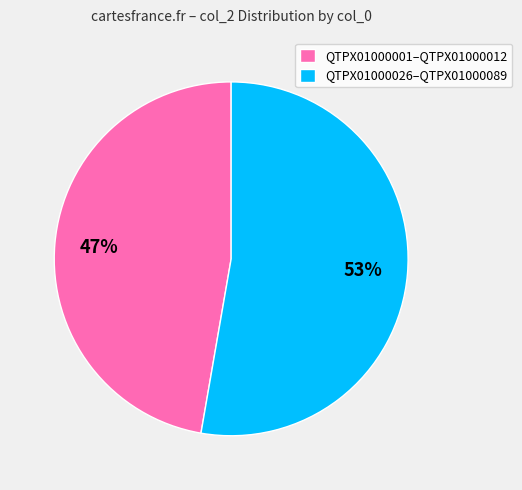

Is there a majority slice in this chart?

Yes